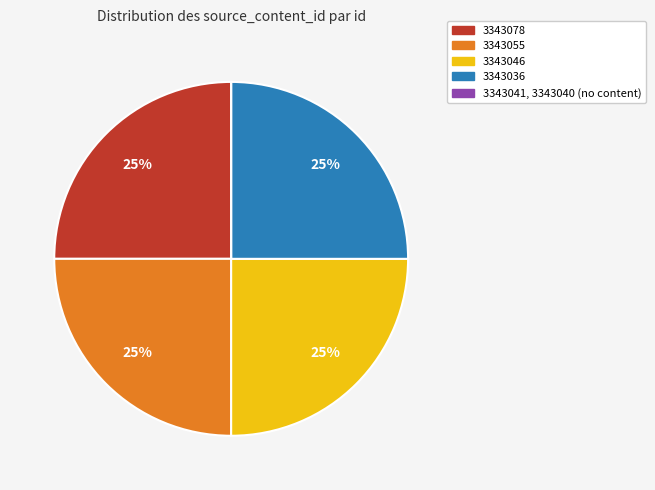

Does any single category account for the majority?

No